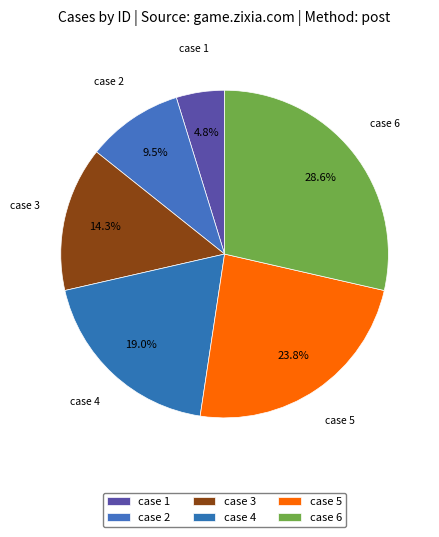

Is there a majority slice in this chart?

No